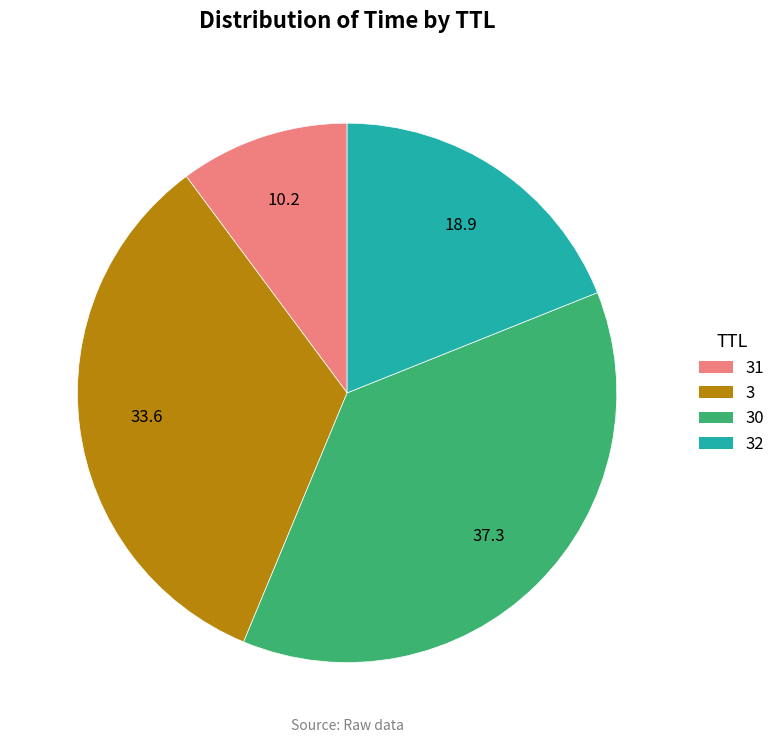

Does any single category account for the majority?

No